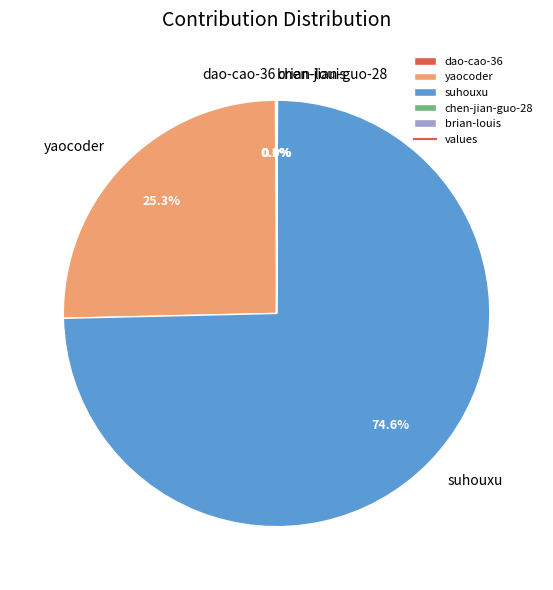

What is the majority slice?

suhouxu